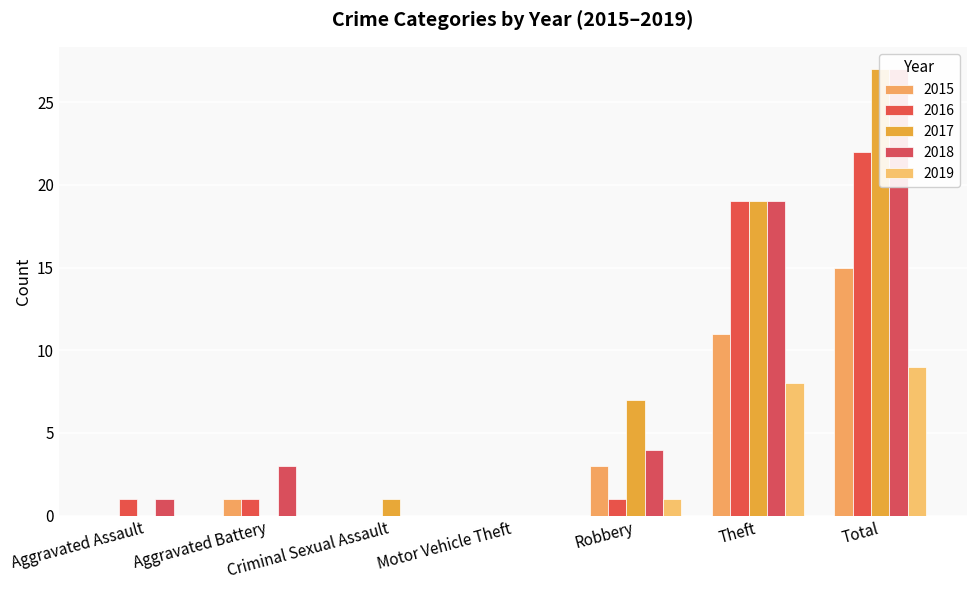

How many categories are shown in the chart?

7